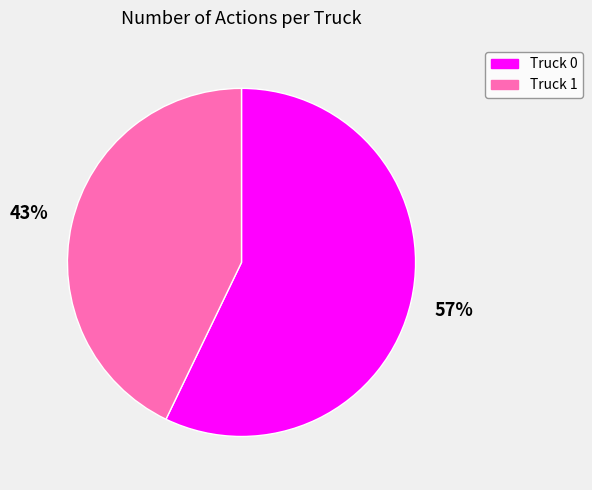

Approximately how many times larger is the value at Truck 0 compared to Truck 1?

1.3